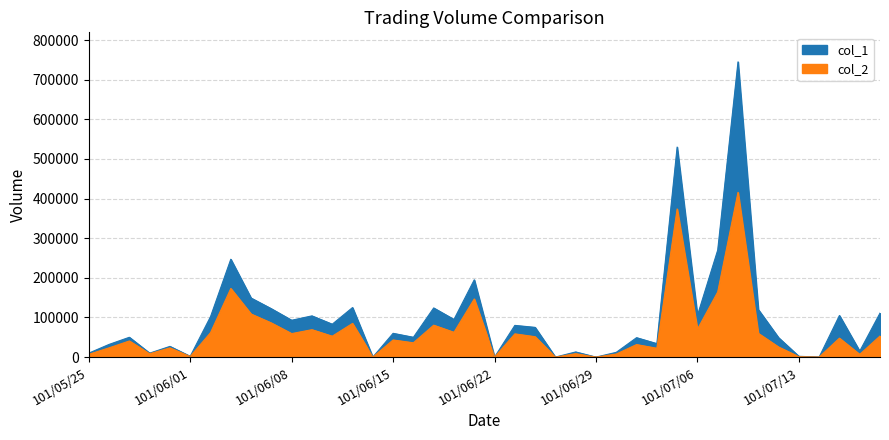

What is the difference between the col_2 values at 101/06/14 and 101/06/19?

80560